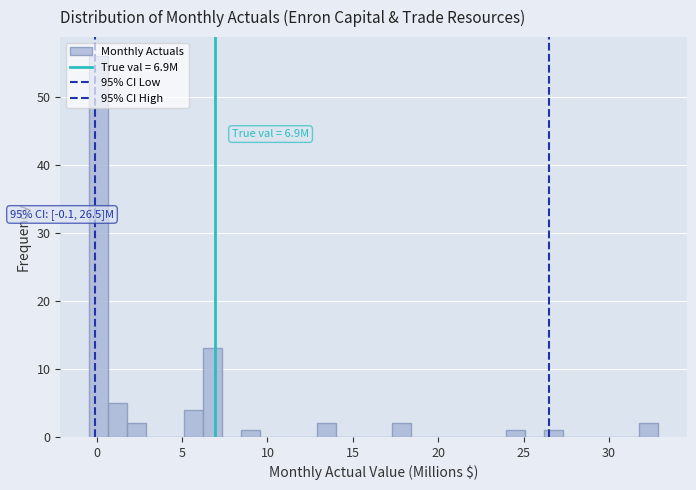

Read against the x-axis, roughly where is the centre of the tallest bar?

0.0